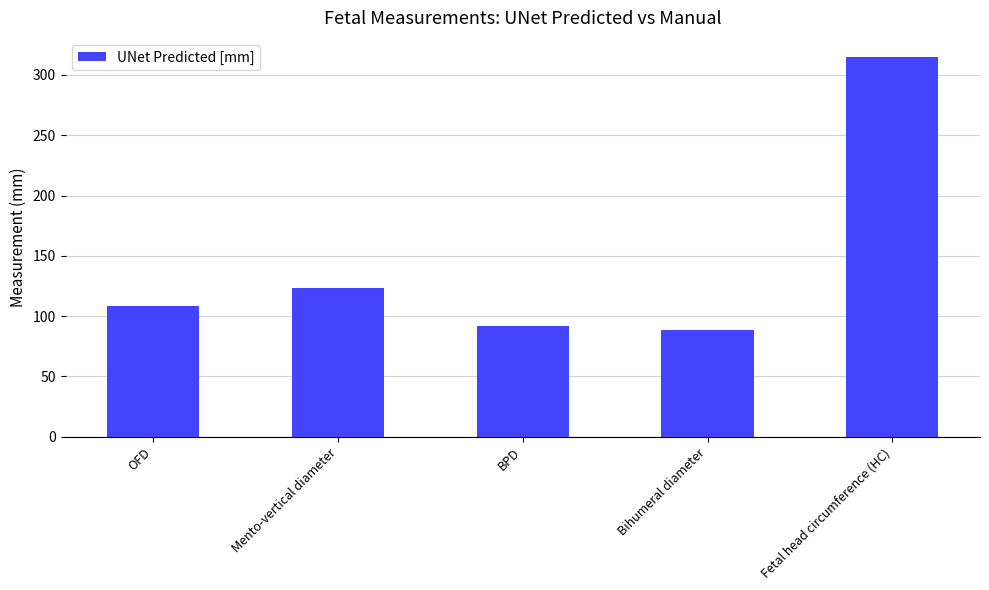

Which has a higher value, Fetal head circumference (HC) or Bihumeral diameter?

Fetal head circumference (HC)